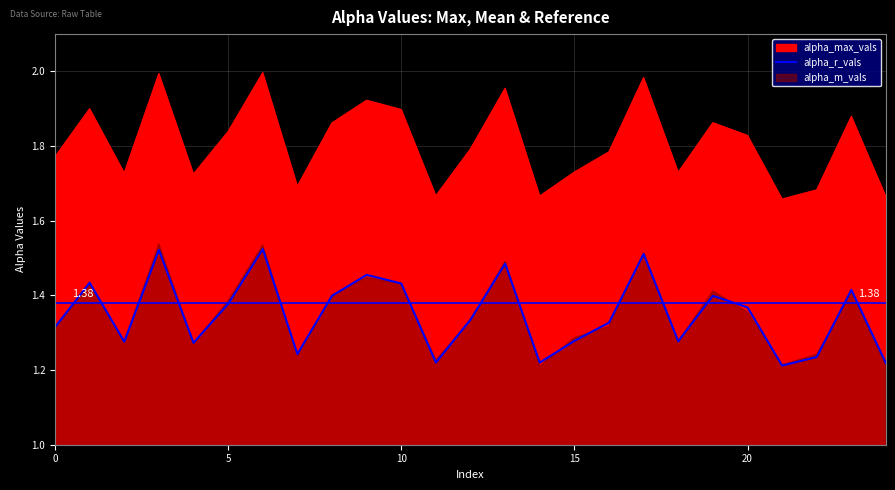

True or false: alpha_max_vals and alpha_r_vals intersect in this chart.

False